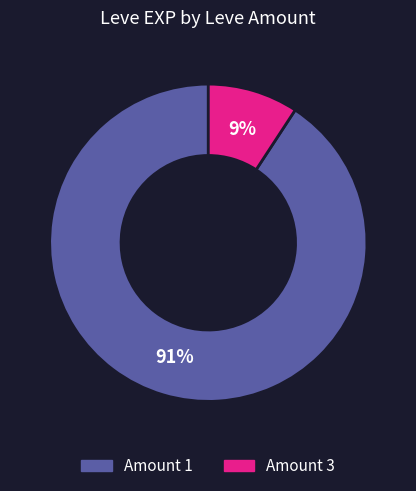

Rank the categories by value from lowest to highest.

Amount 3, Amount 1